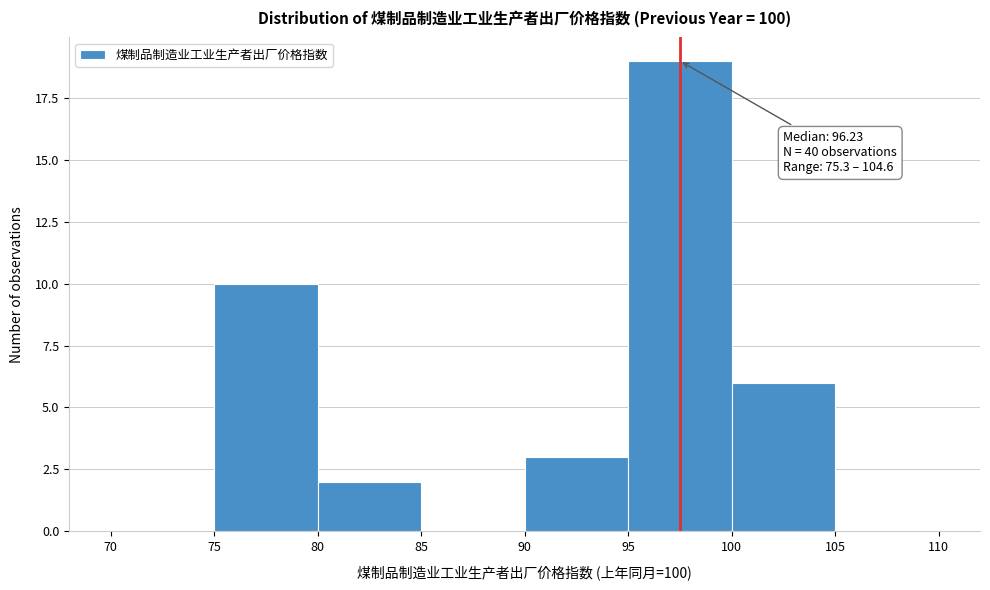

Over which range of the x-axis is the bar tallest?

95 to 100